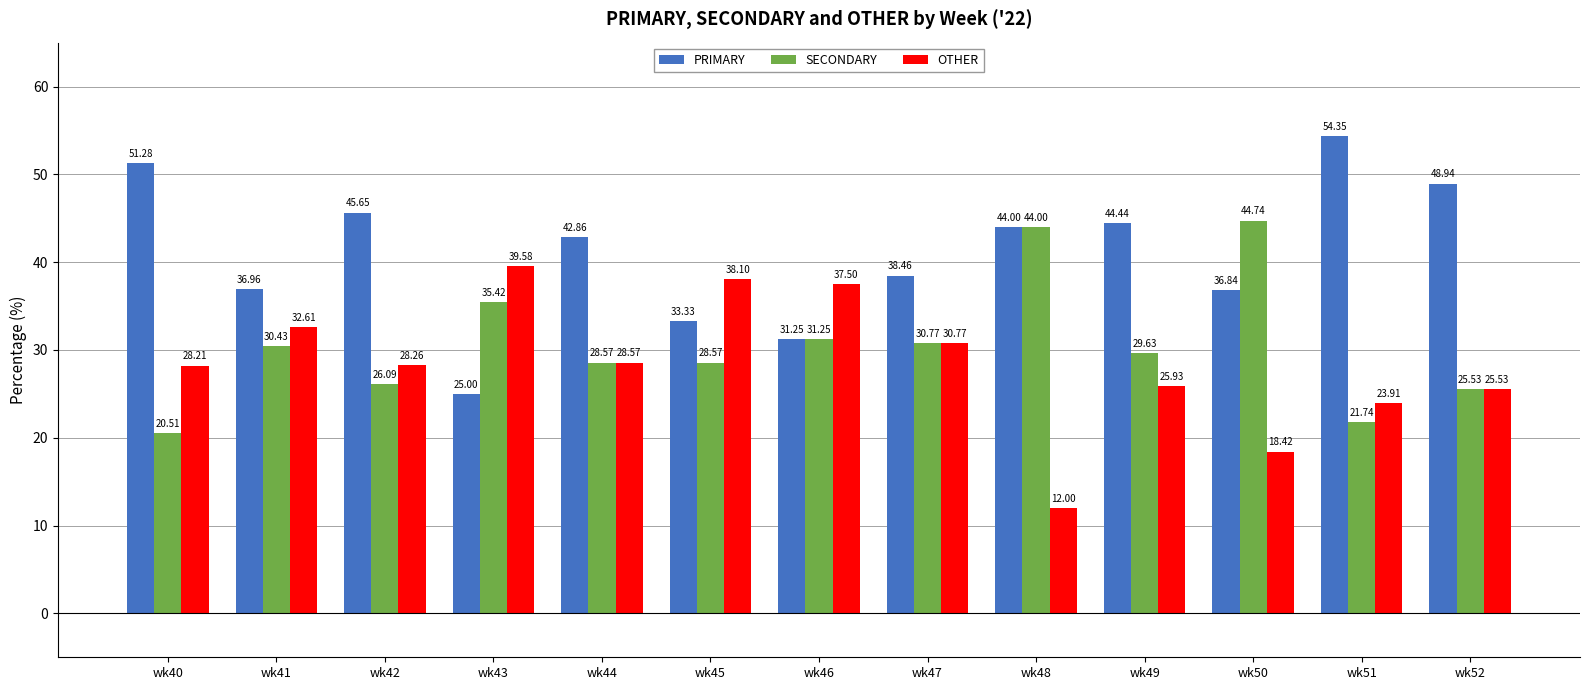

What is the maximum value shown in the chart?

54.4